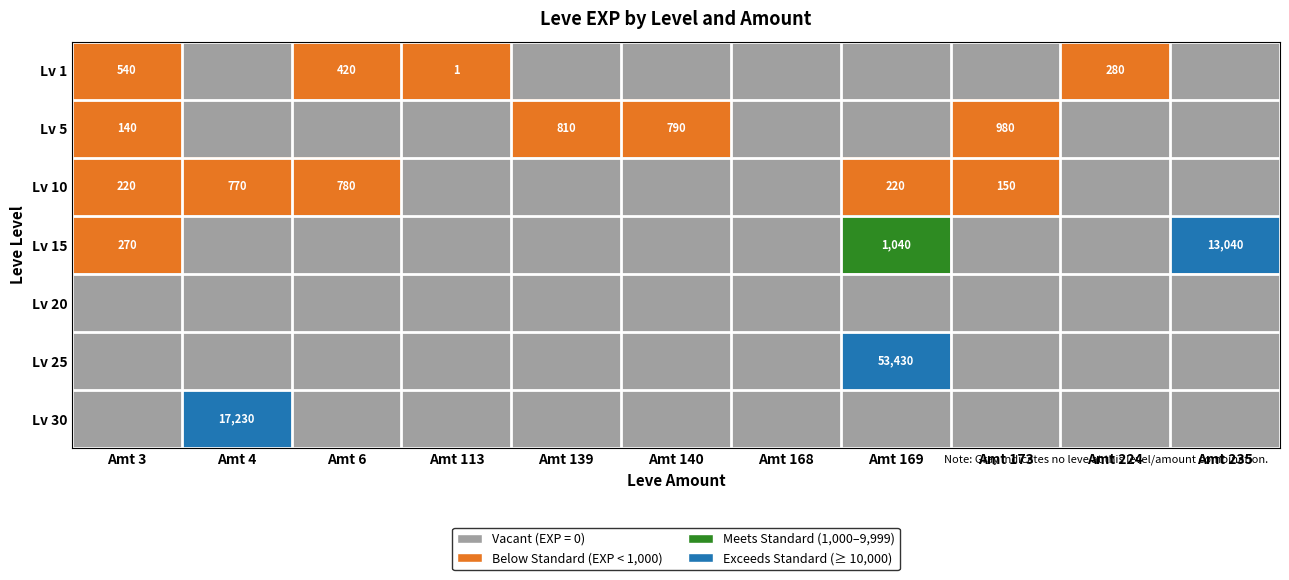

Is it true that Lv 20 equals 0 at Amt 168?

True